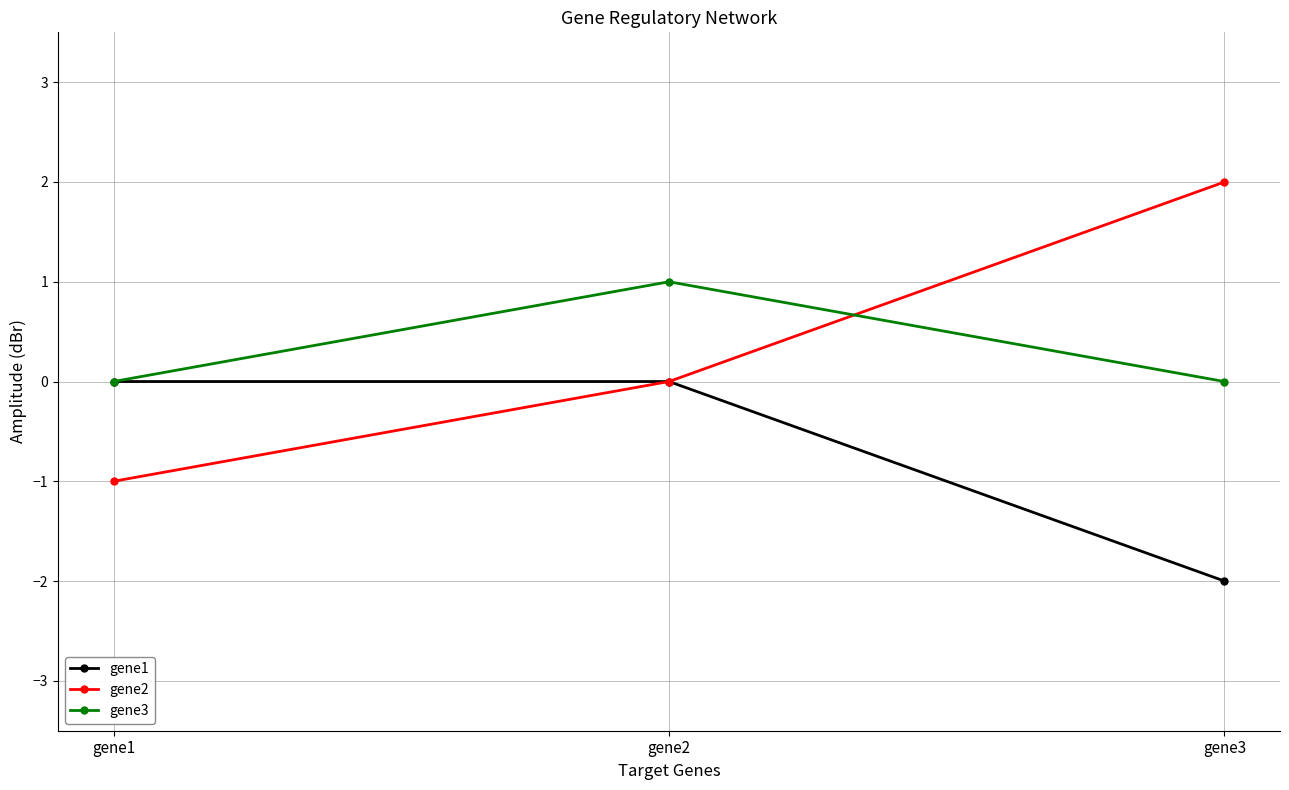

What is the difference between the highest and lowest values at gene3?

4